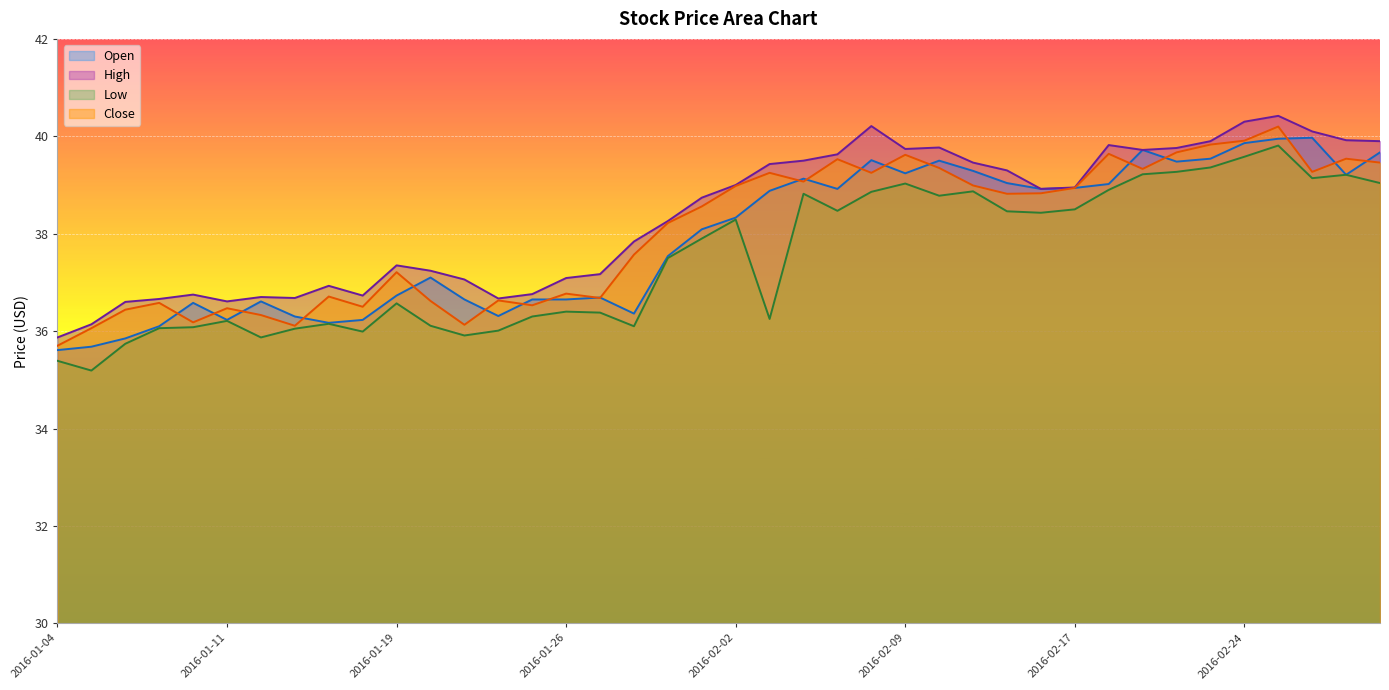

True or false: Low and Close intersect in this chart.

False